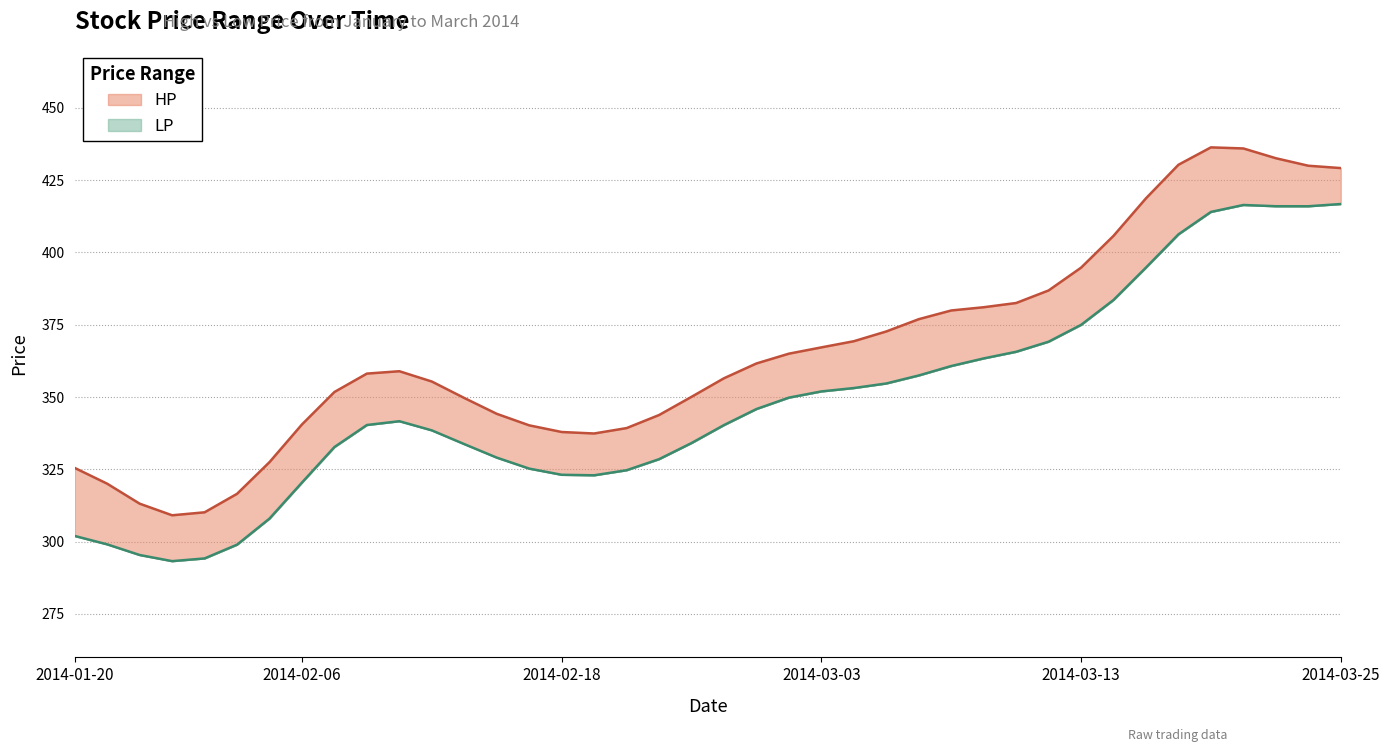

Is the value of LP at 2014-03-17 greater than the value of HP at 2014-02-06?

Yes